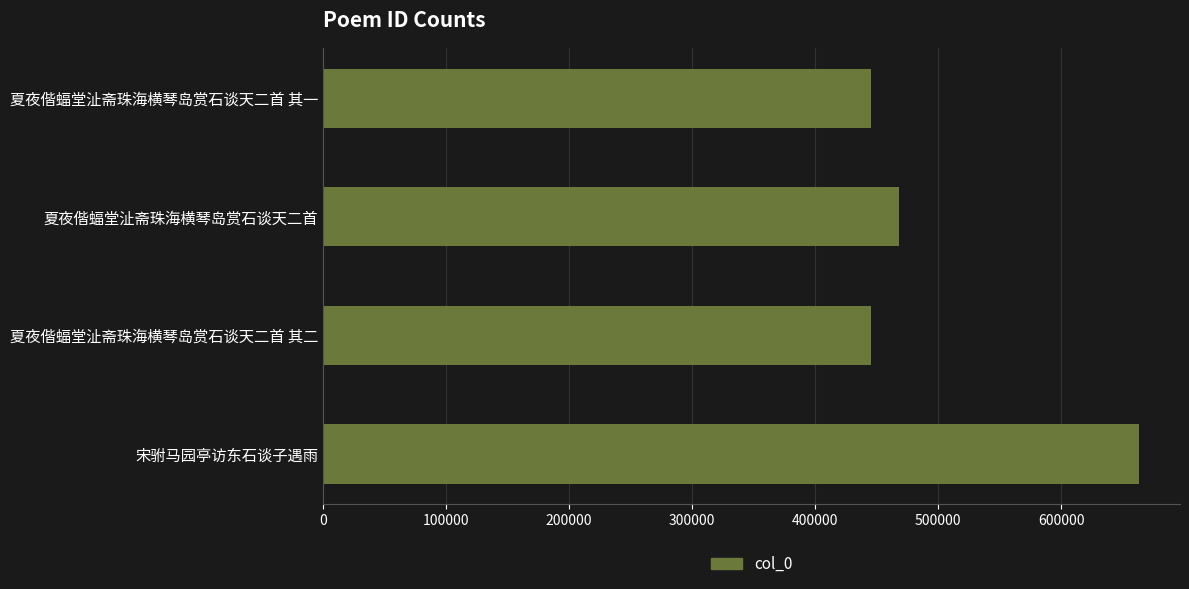

How many categories are shown in the chart?

4